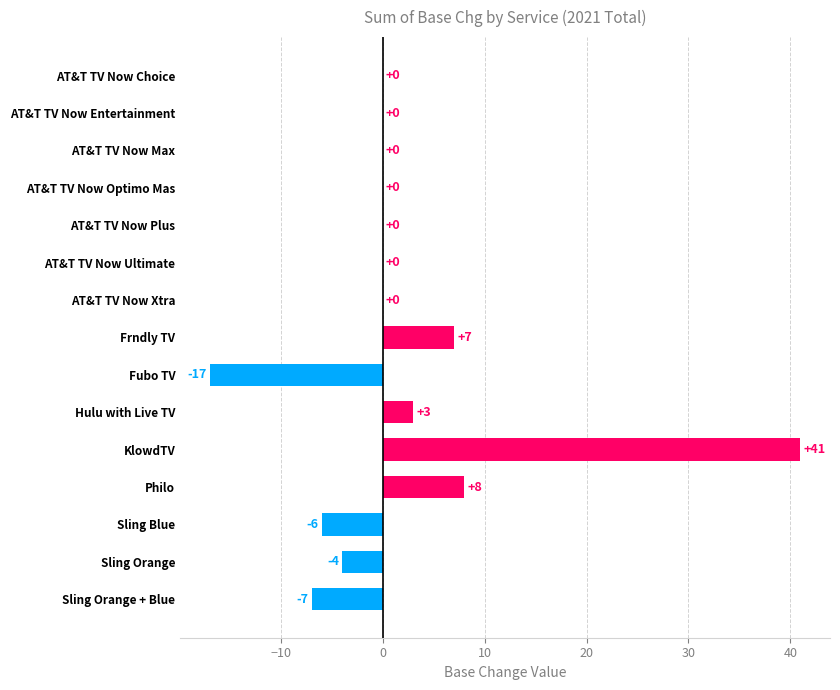

What is the change in value from Sling Blue to AT&T TV Now Entertainment?

+6